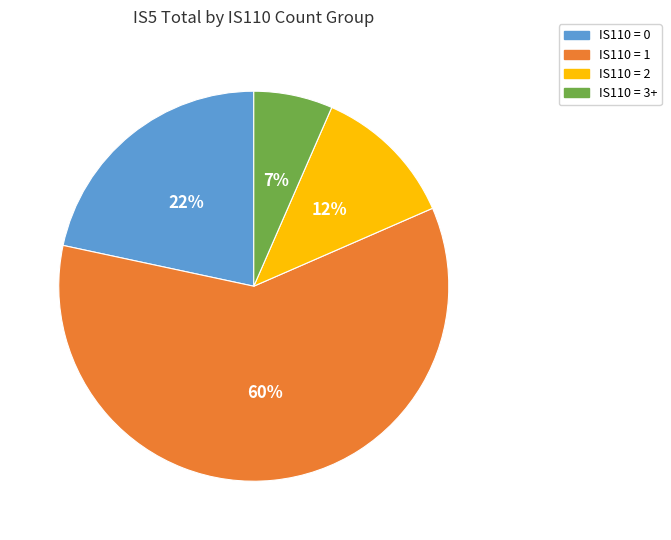

Is there any slice that represents more than half of the pie?

Yes